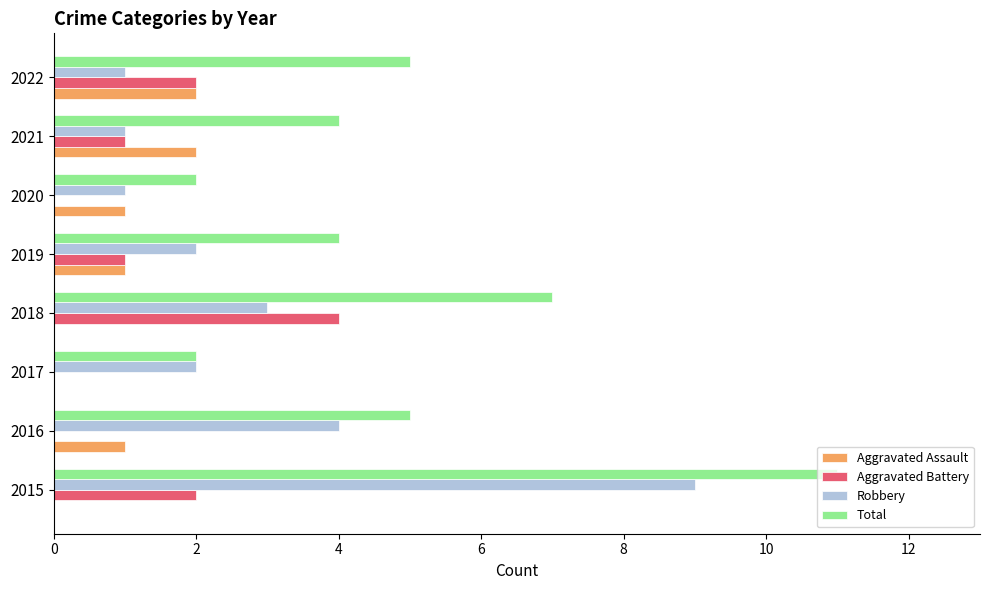

What is the sum of the Robbery values at 2020 and 2019?

3